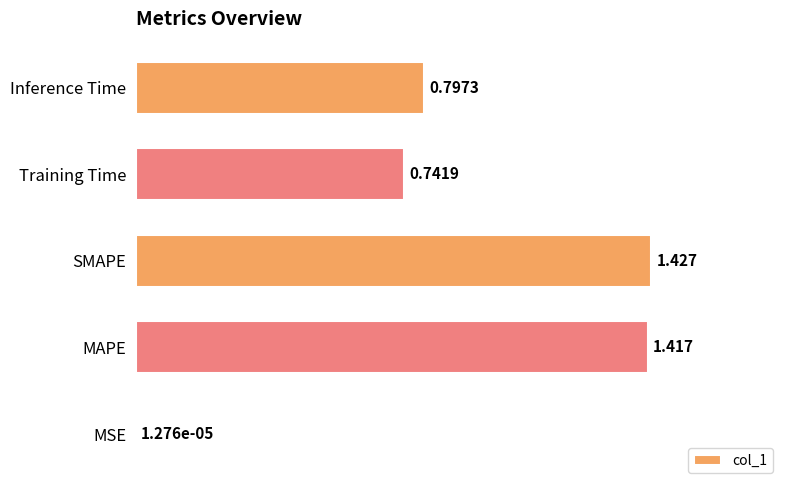

Which category has the highest value across all series?

SMAPE